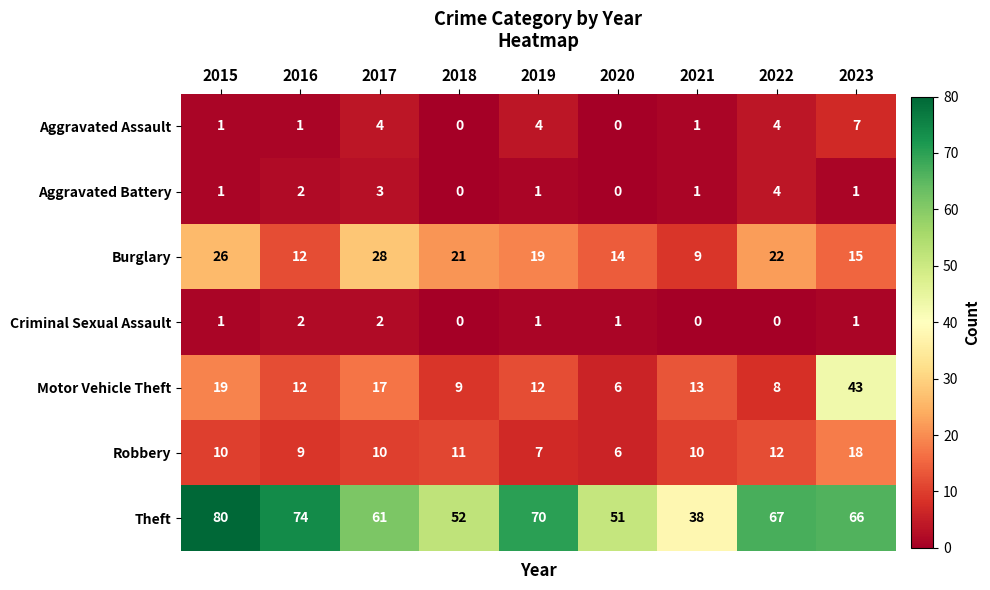

What is the sum of all Burglary values?

166